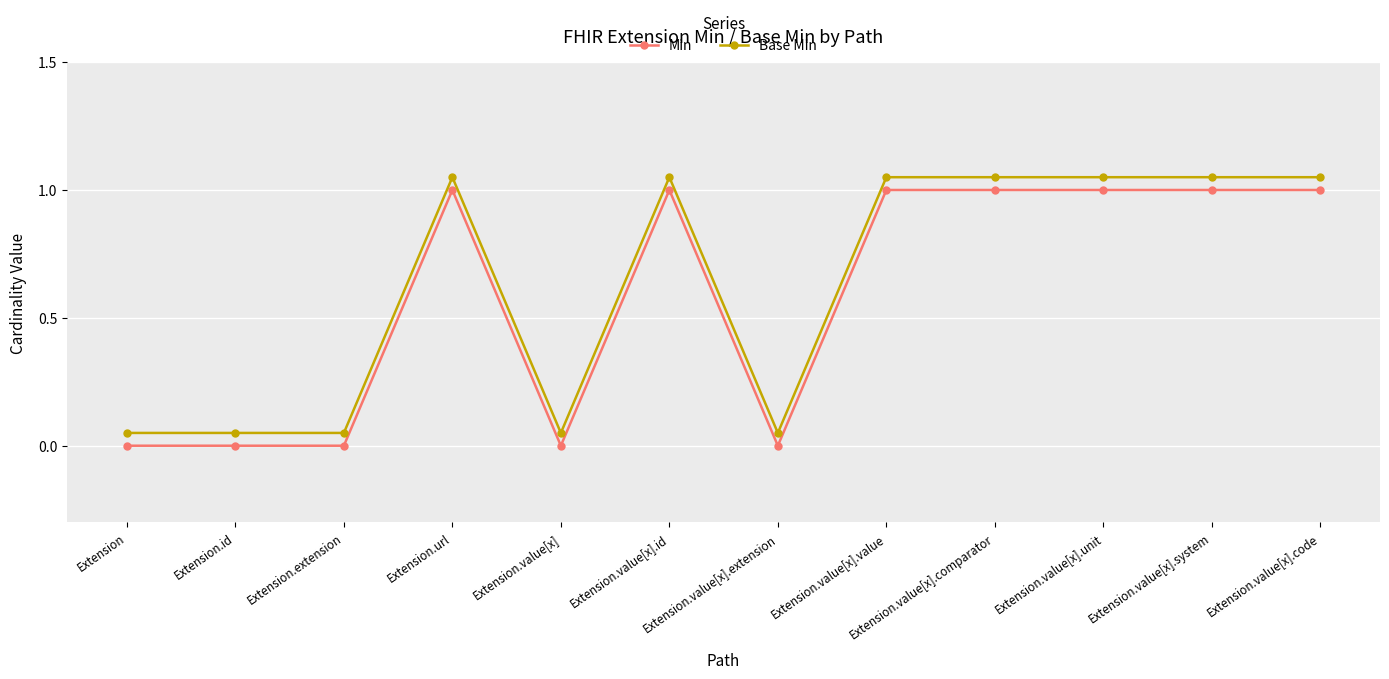

How many lines are shown in the chart?

2